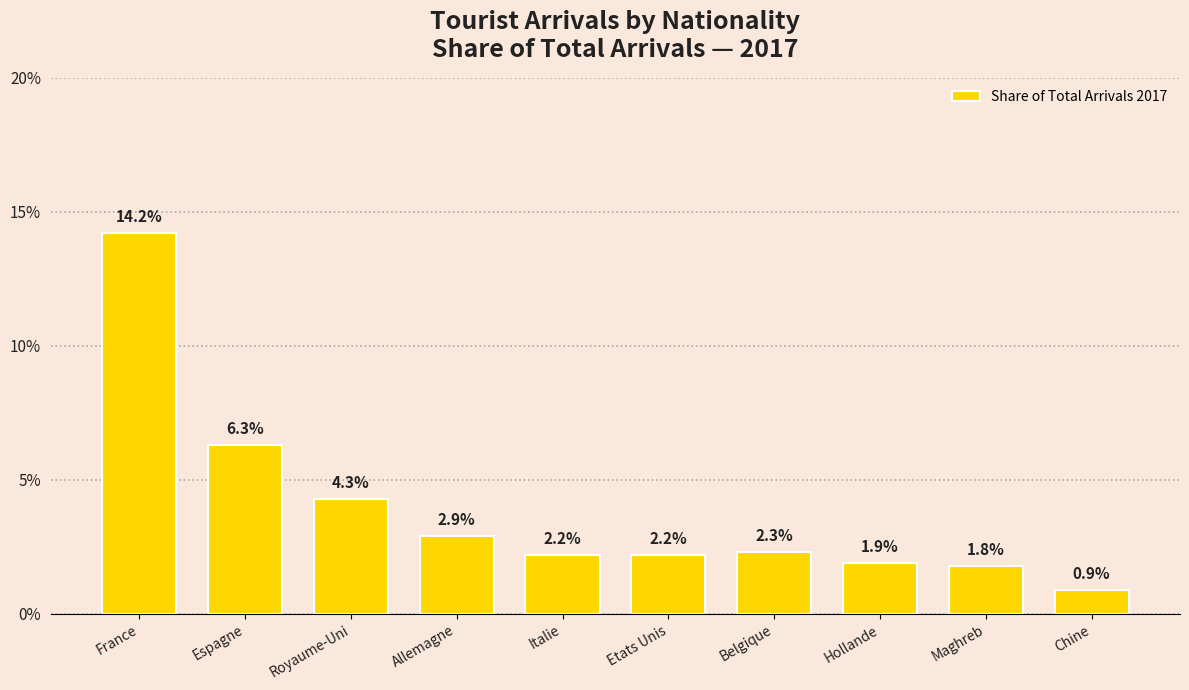

True or false: the data shows 14.2 at France.

True